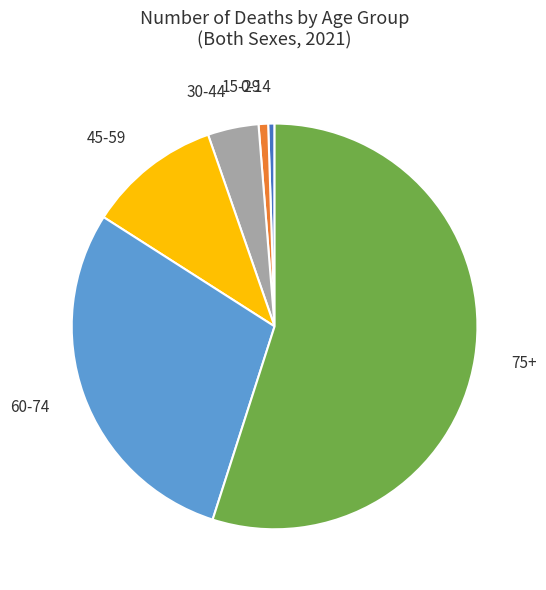

Do 15-29 and 75+ together represent more than half of the pie?

Yes